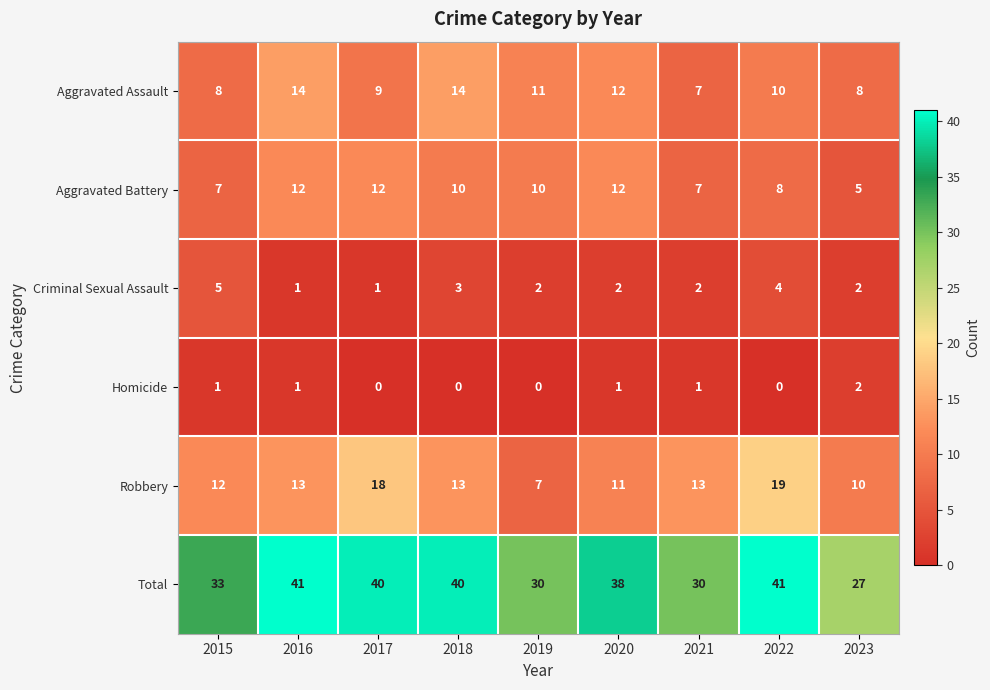

What is the average value of the Aggravated Battery series?

9